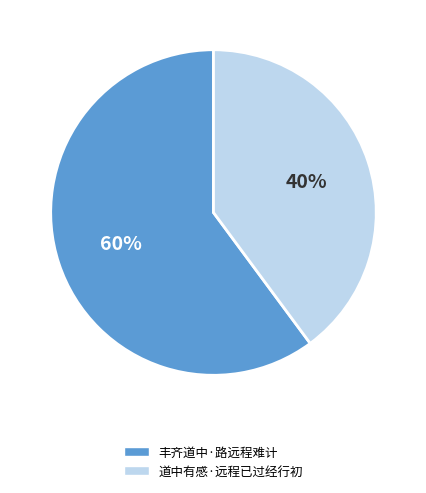

Combined, do 道中有感·远程已过经行初 and 丰齐道中·路远程难计 account for over 50%?

Yes